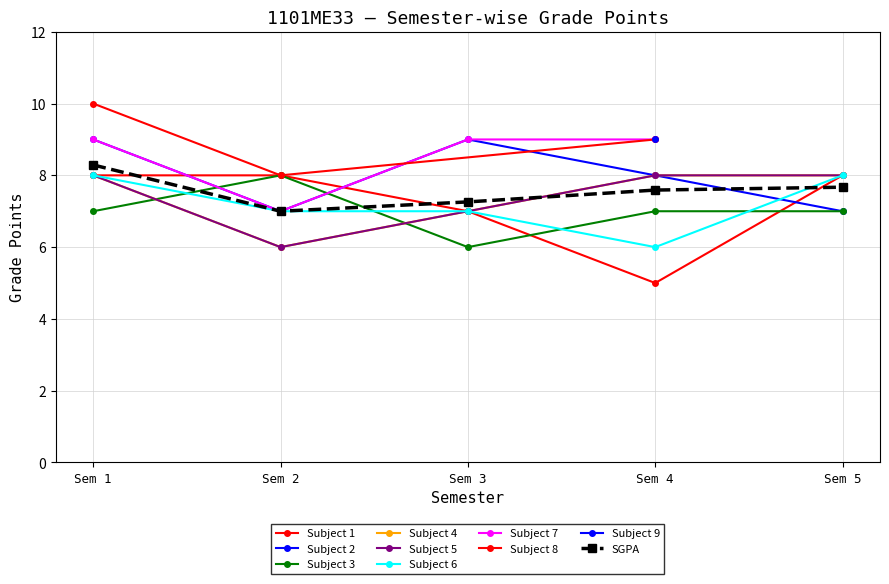

Which has a higher value, 5 or Sem 2?

Sem 2